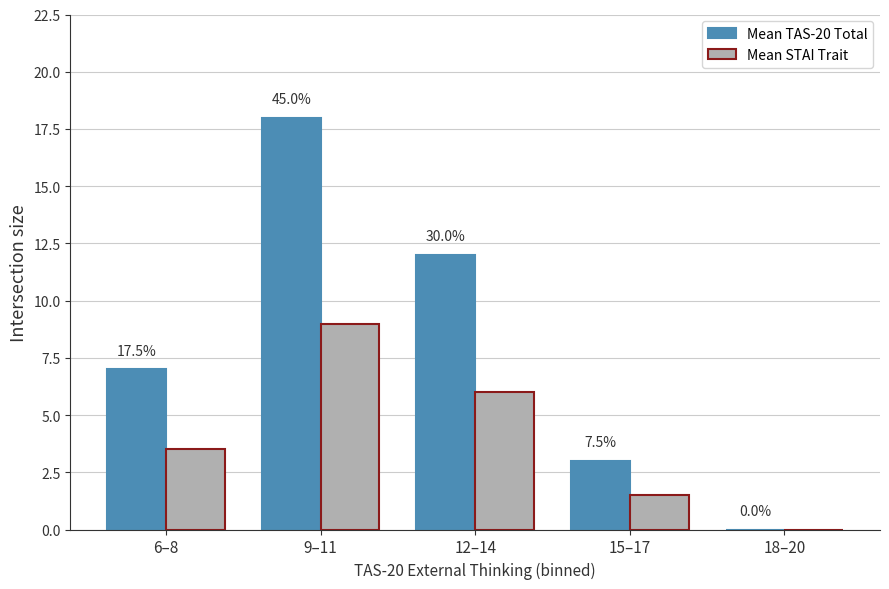

Read the Mean STAI Trait value at 6–8.

3.5